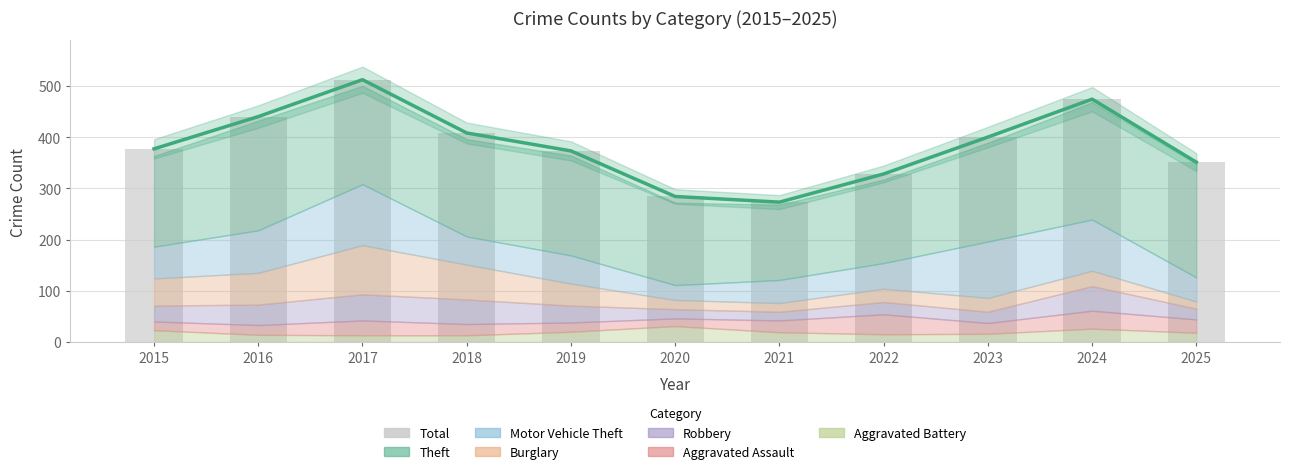

How many bars are there in total?

11